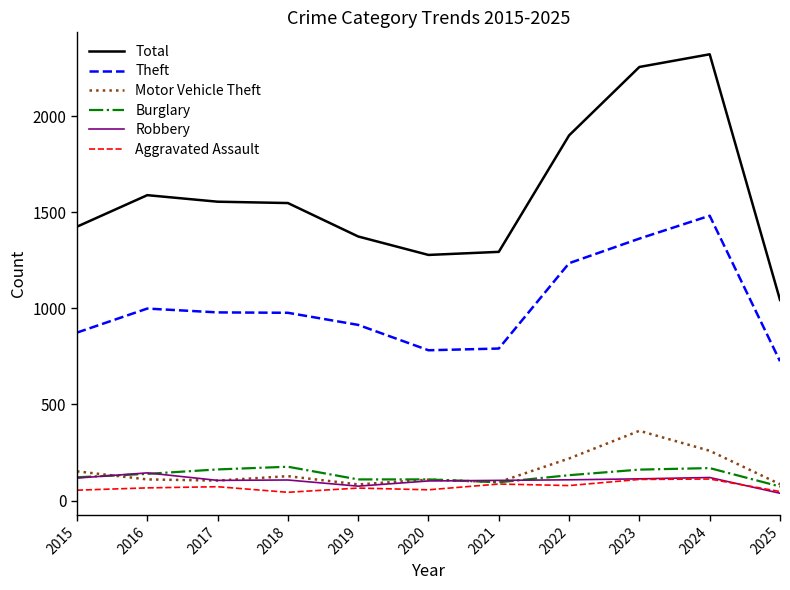

Which series has the largest total across all categories?

Total